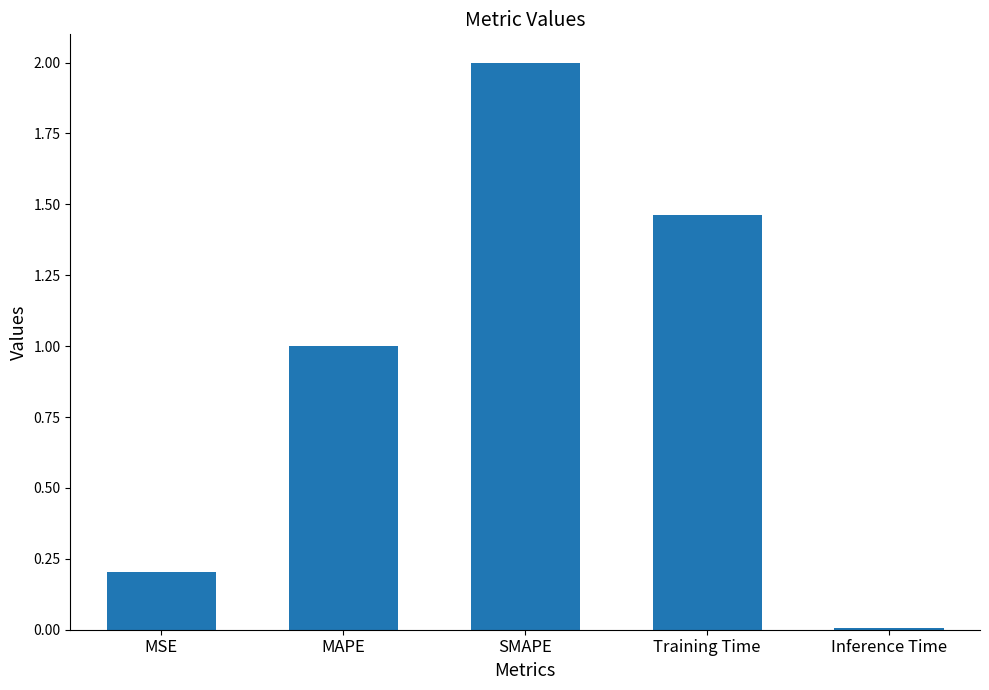

What is the difference between the second highest and second lowest values?

1.3